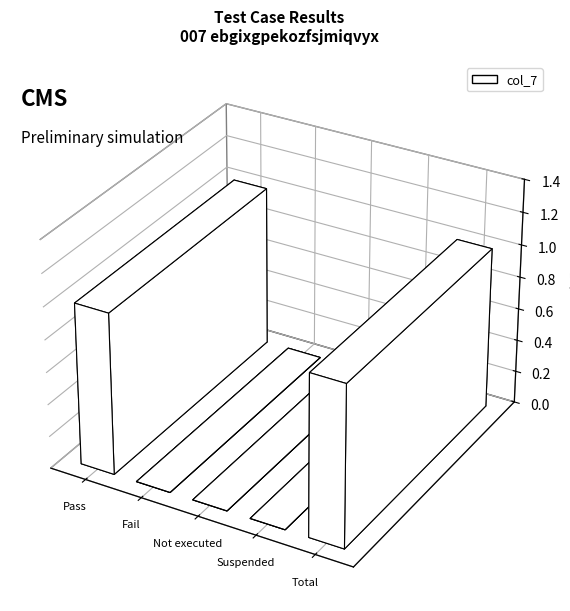

What is the label of the 1st bar from the right?

Total